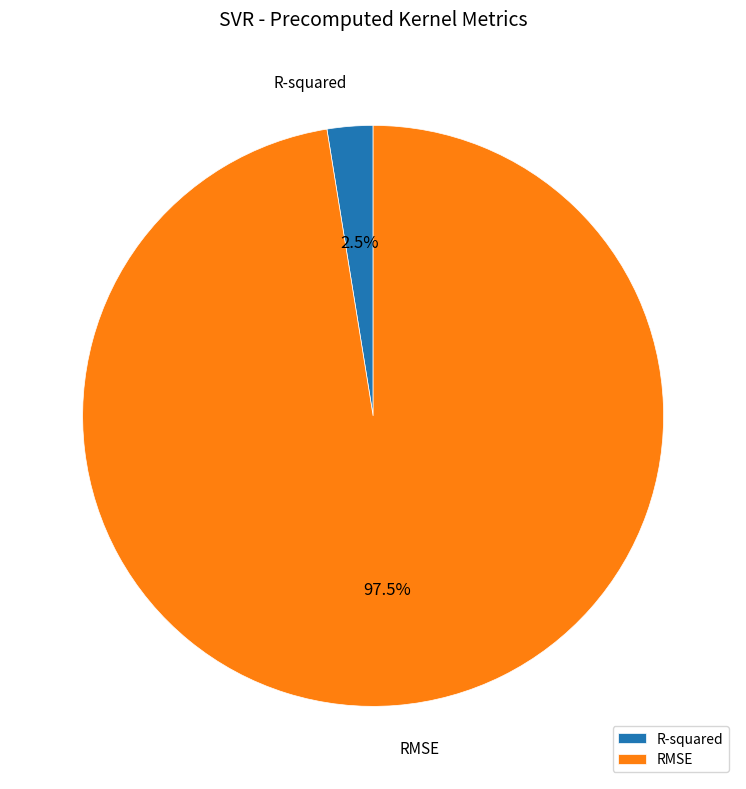

What is the smallest slice in the pie chart?

R-squared